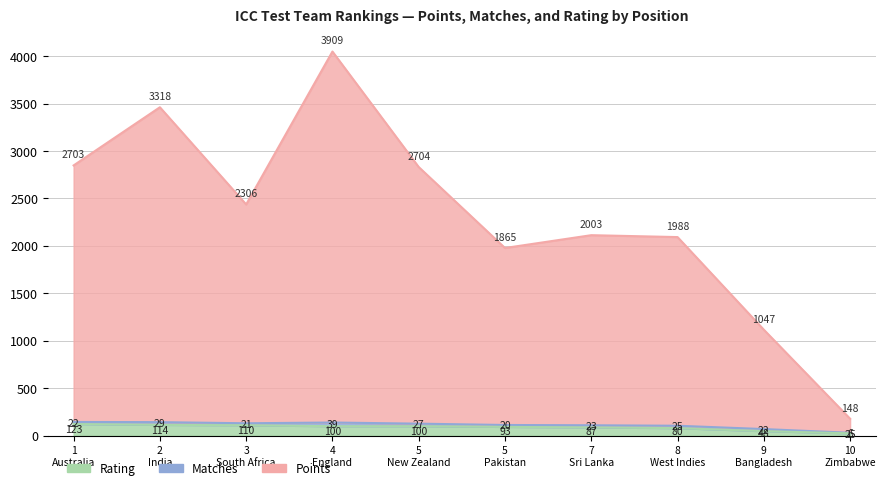

What is the minimum value shown in the chart?

25